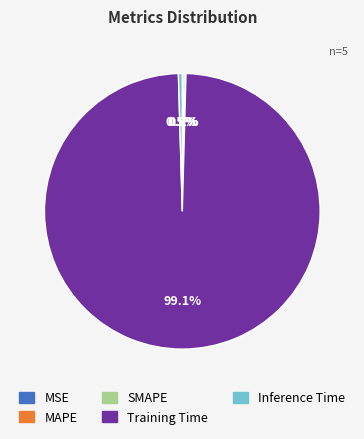

Which category has the biggest portion of the pie?

Training Time